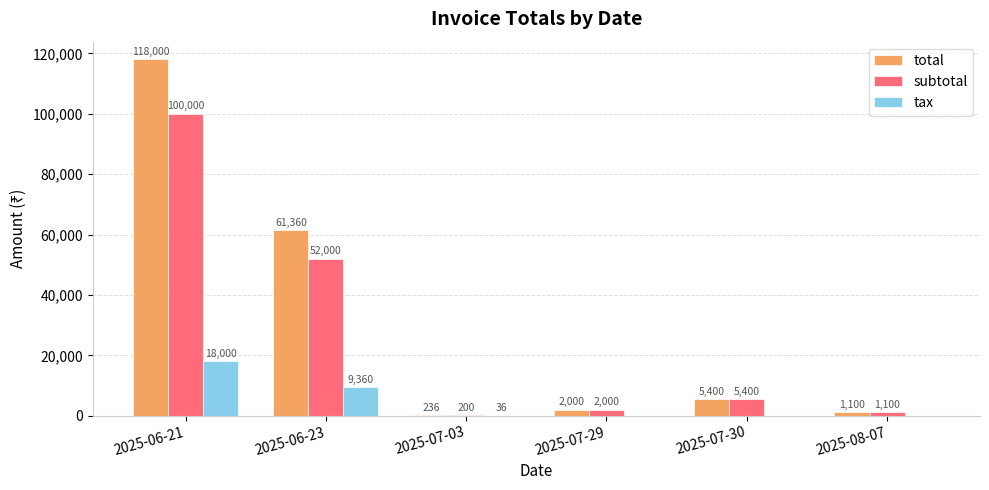

Reading right to left, list all the values displayed in this chart.

total: 1100	5400	2000	236	61360	118000
subtotal: 1100	5400	2000	200	52000	100000
tax: 0	0	0	36	9360	18000